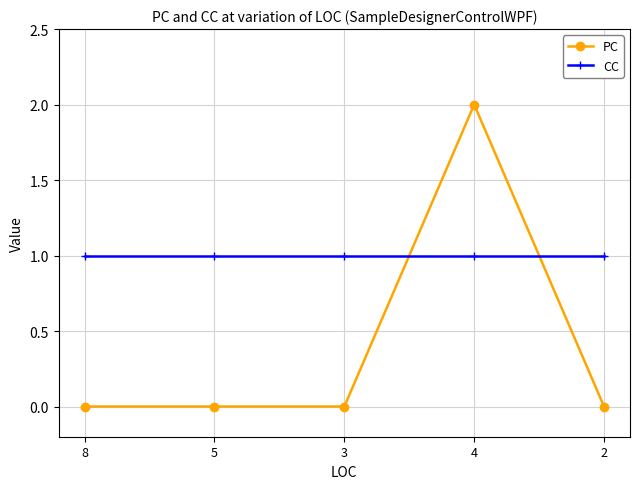

At how many categories does at least one series exceed 0?

5